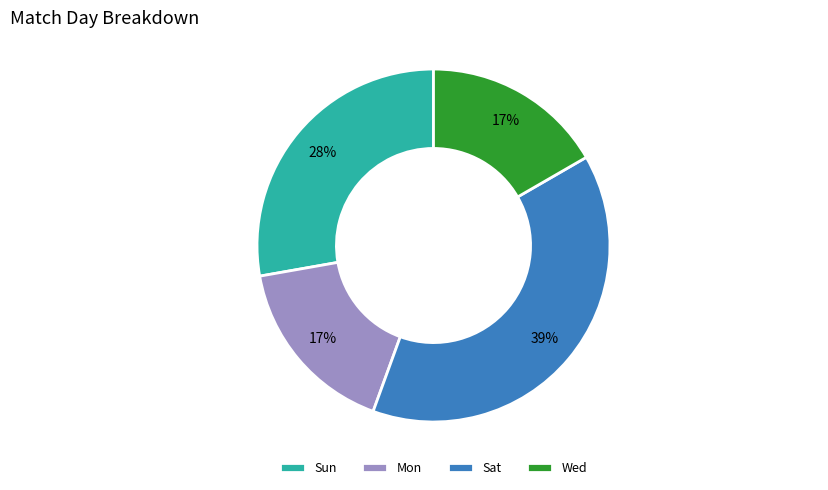

Count the number of slices in the pie.

4